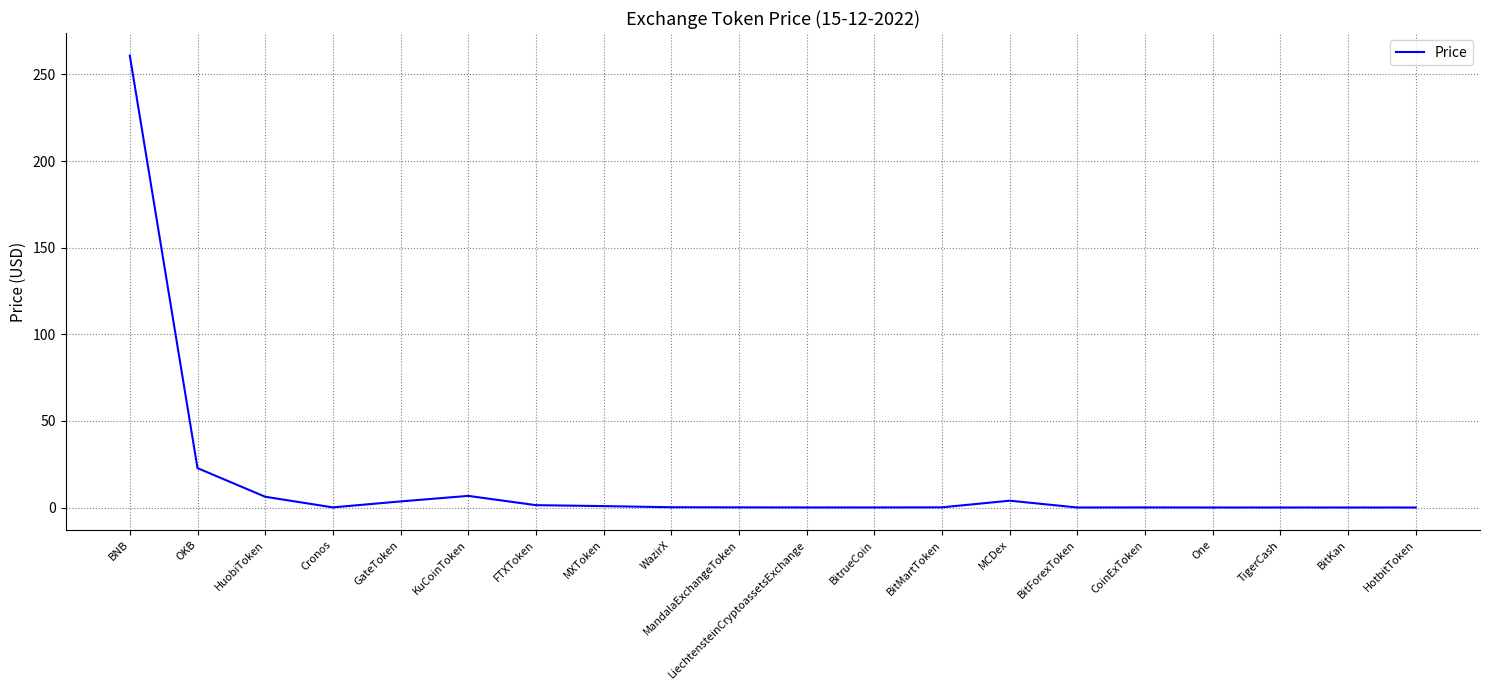

True or false: there are more than 0 points higher than both neighbors.

True